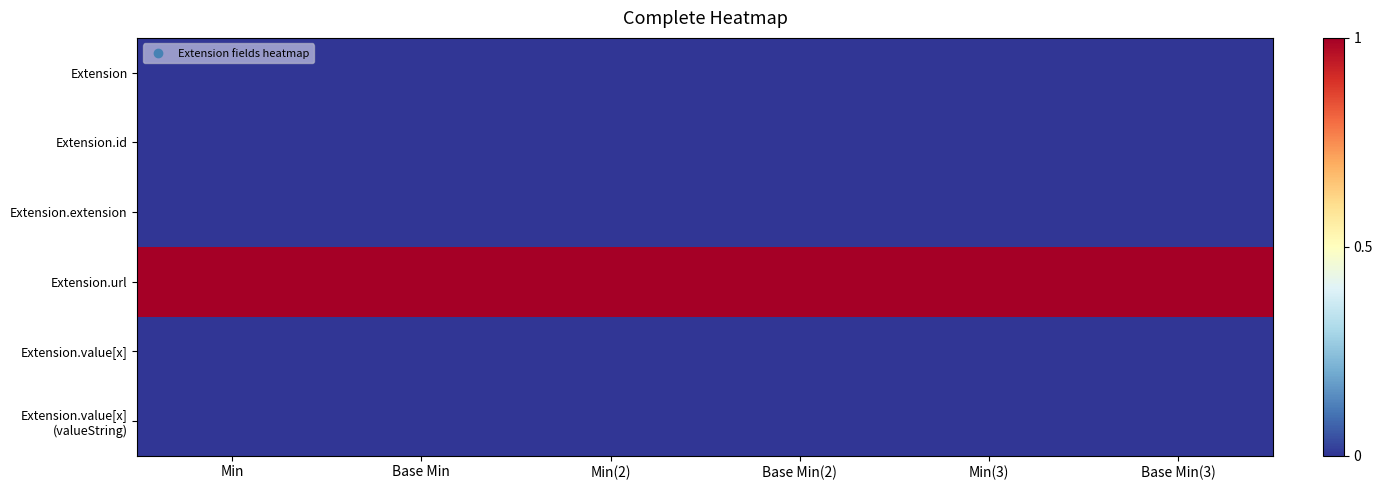

At how many categories does at least one series exceed 0?

6